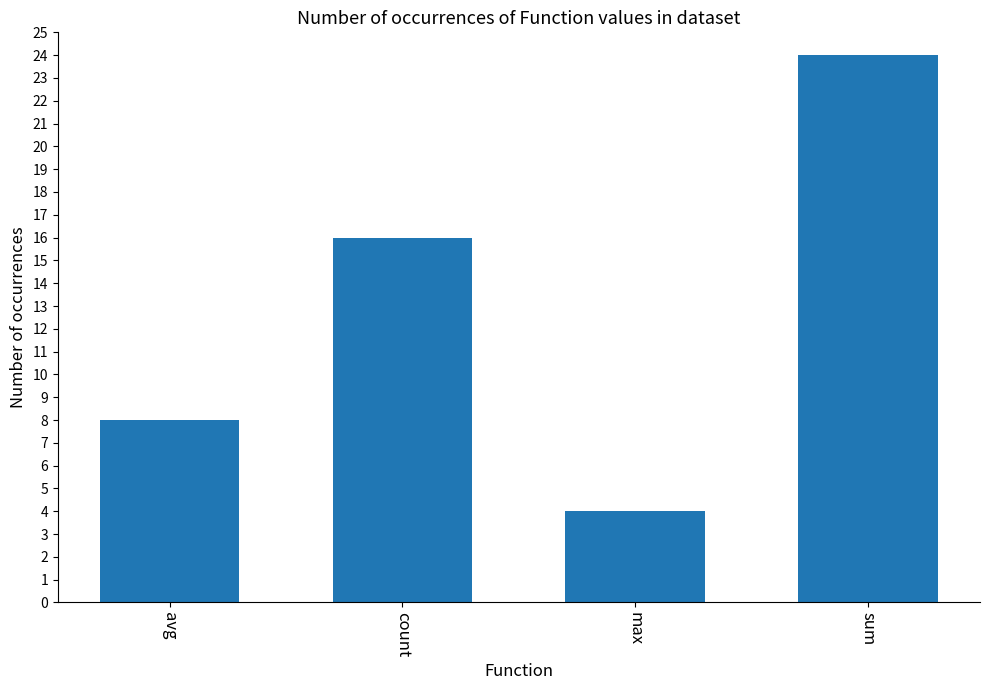

What is the change in value from avg to sum?

+16